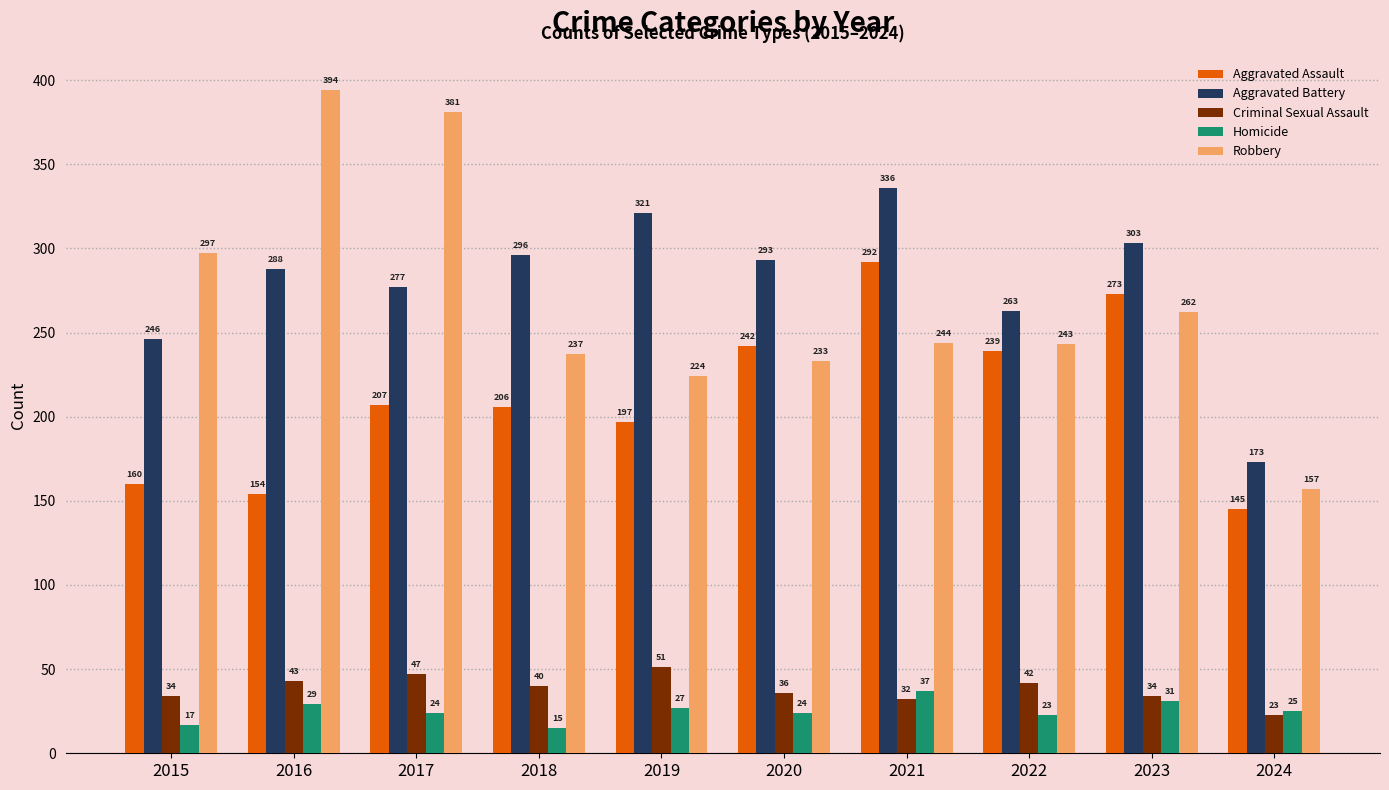

What is the value of the Homicide bar at the 4th from the left?

15